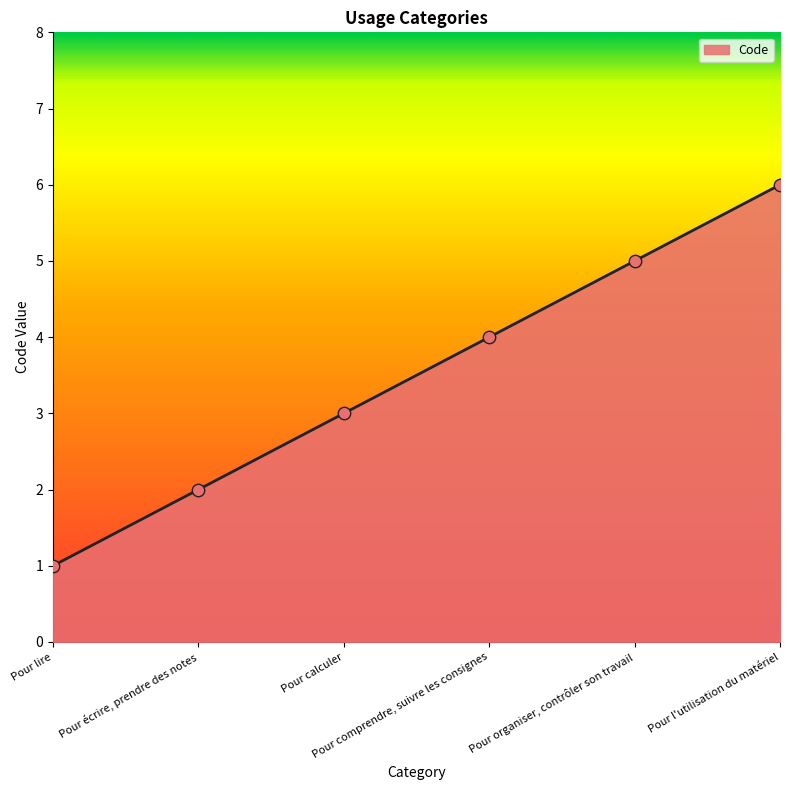

Between Pour lire and Pour calculer, which is larger?

Pour calculer